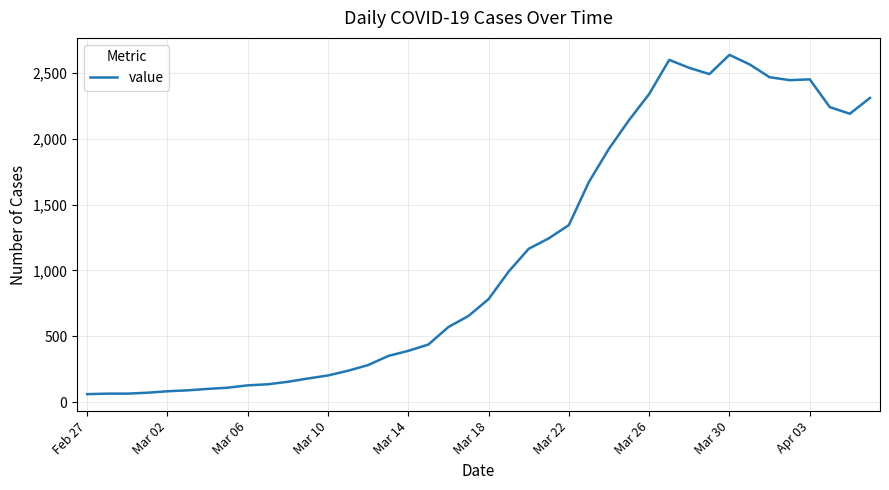

What is the greatest value displayed?

2637